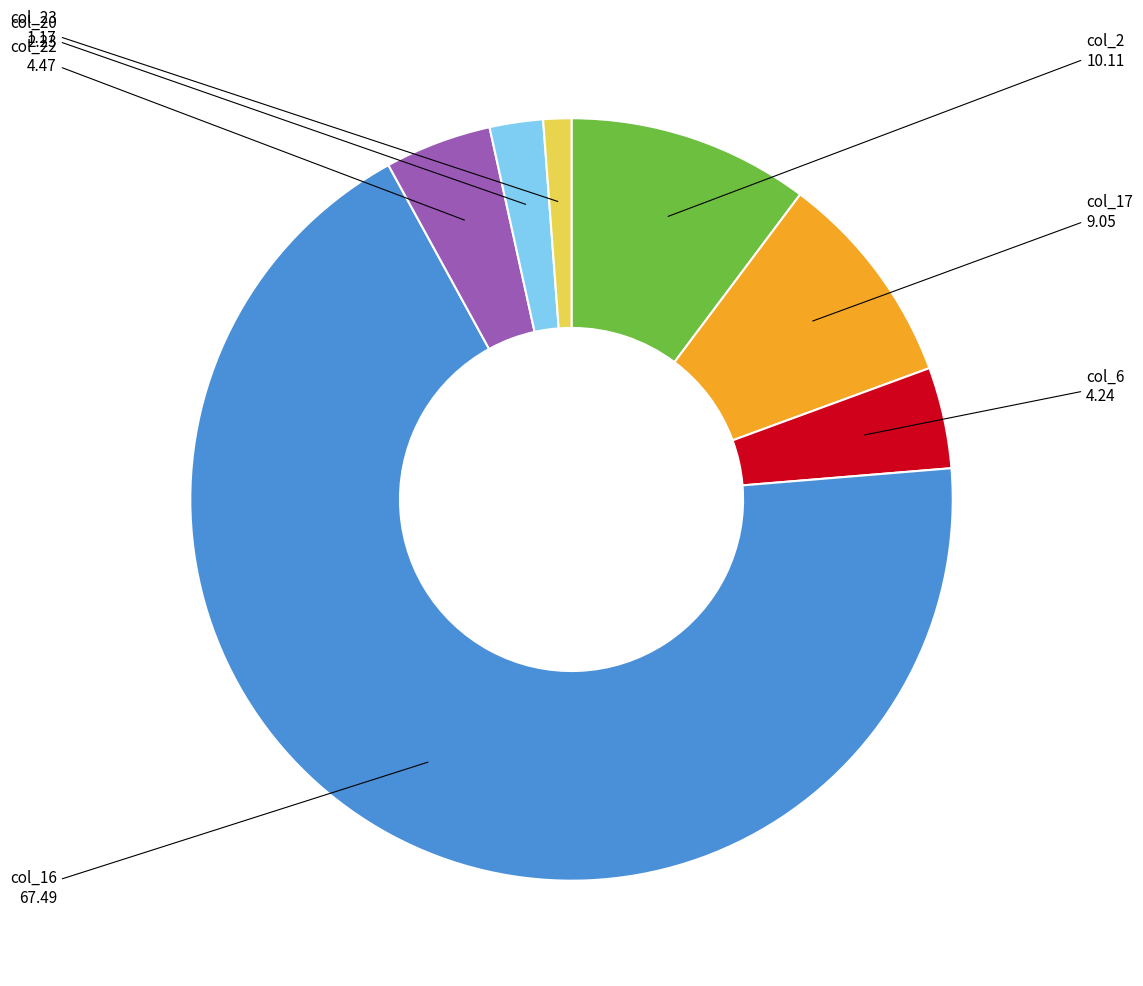

Is there a majority slice in this chart?

Yes